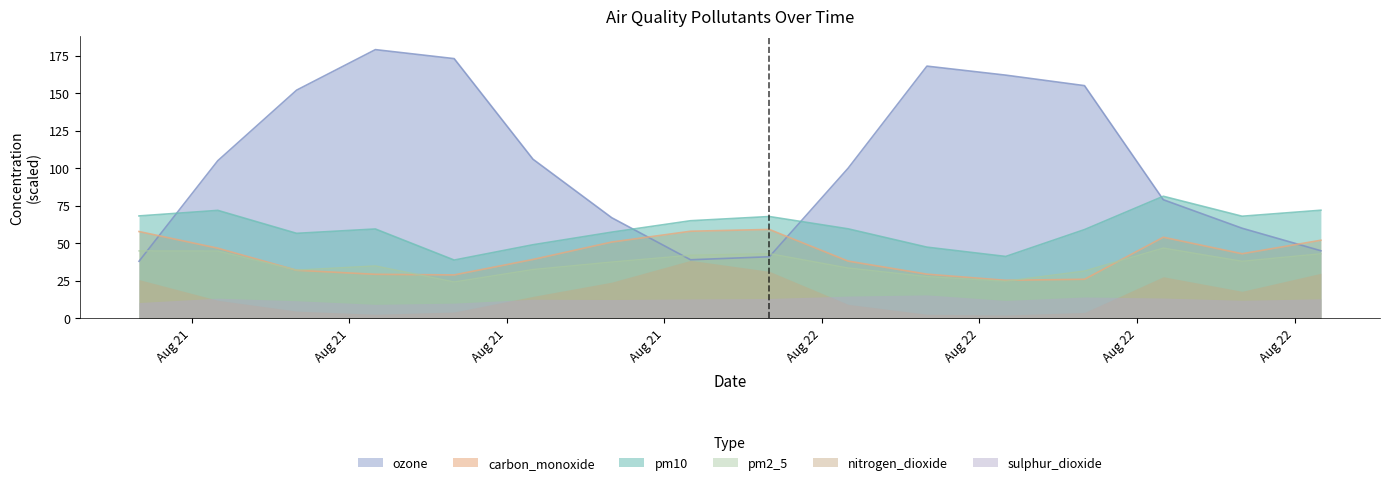

What is the greatest value displayed?

179.0